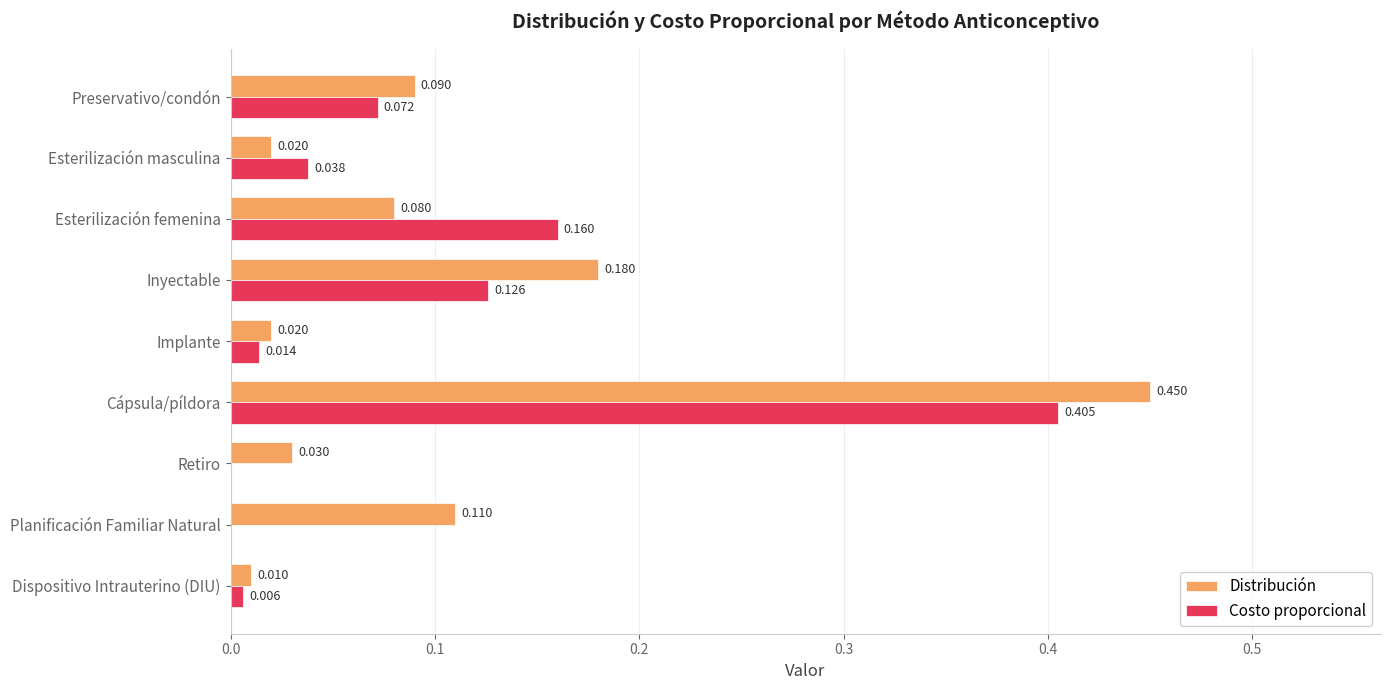

Between Implante and Retiro, which series saw the biggest shift?

Costo proporcional